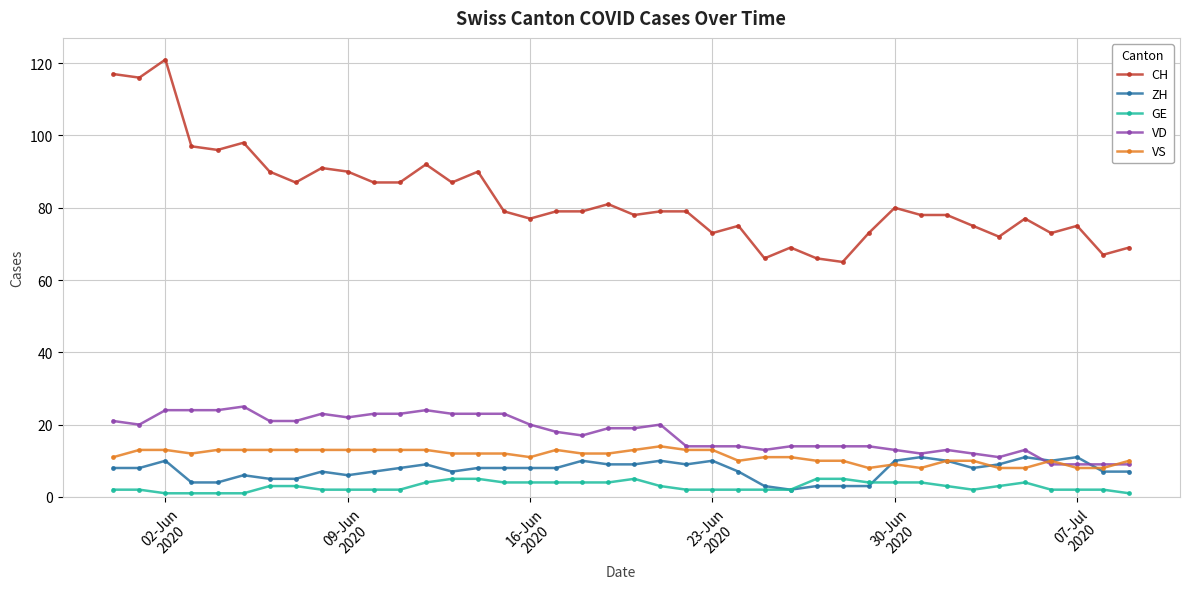

Which series has the widest spread of values?

CH